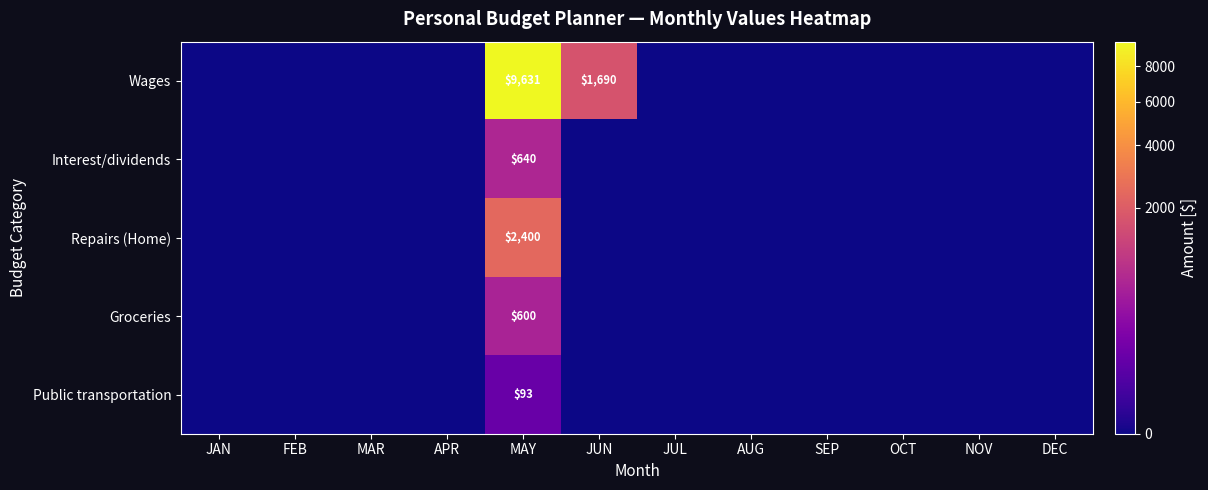

Rank the categories by Repairs (Home) value from highest to lowest.

MAY, JAN, FEB, MAR, APR, JUN, JUL, AUG, SEP, OCT, NOV, DEC